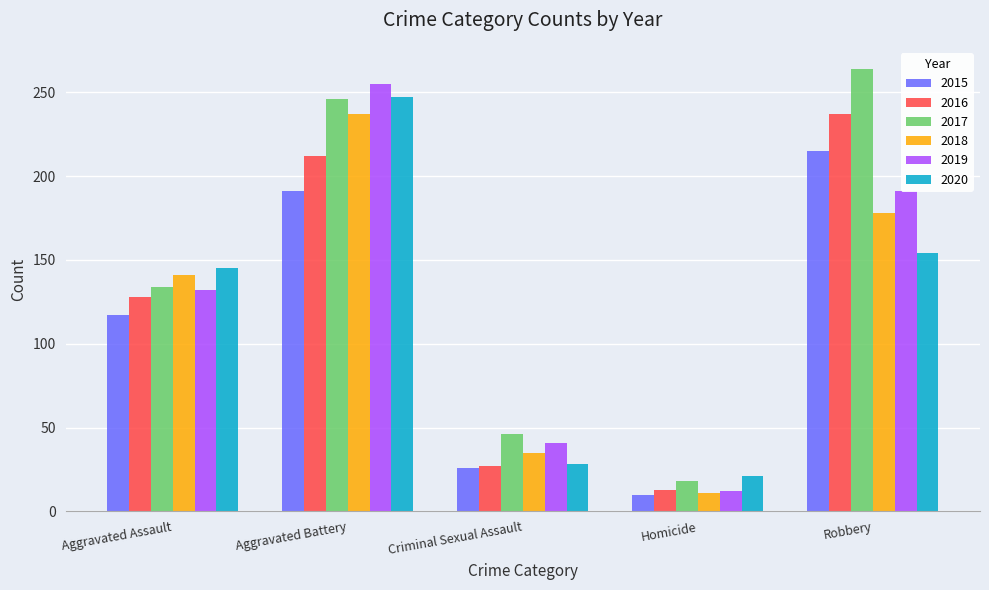

What is the lowest value of the 2019 series?

12